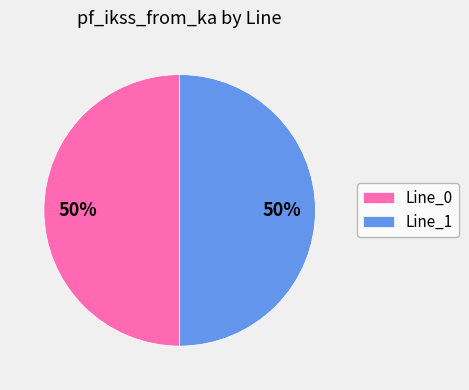

Combined, do Line_0 and Line_1 account for over 50%?

Yes